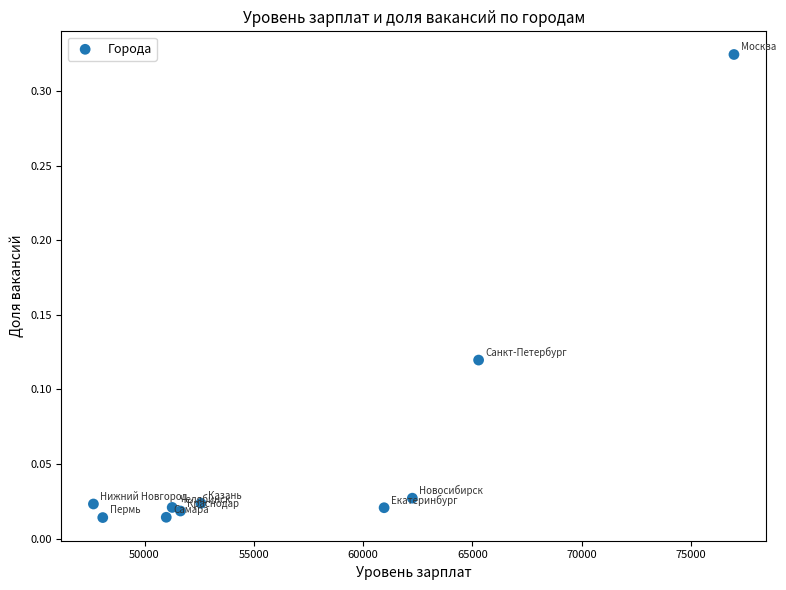

What is the average X value?

56770.6